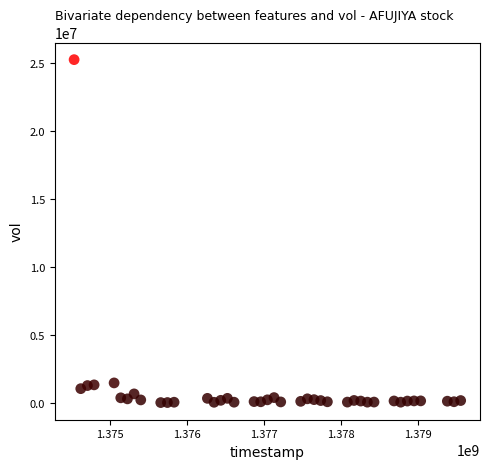

What is the range of X values (max minus min)?

5011200